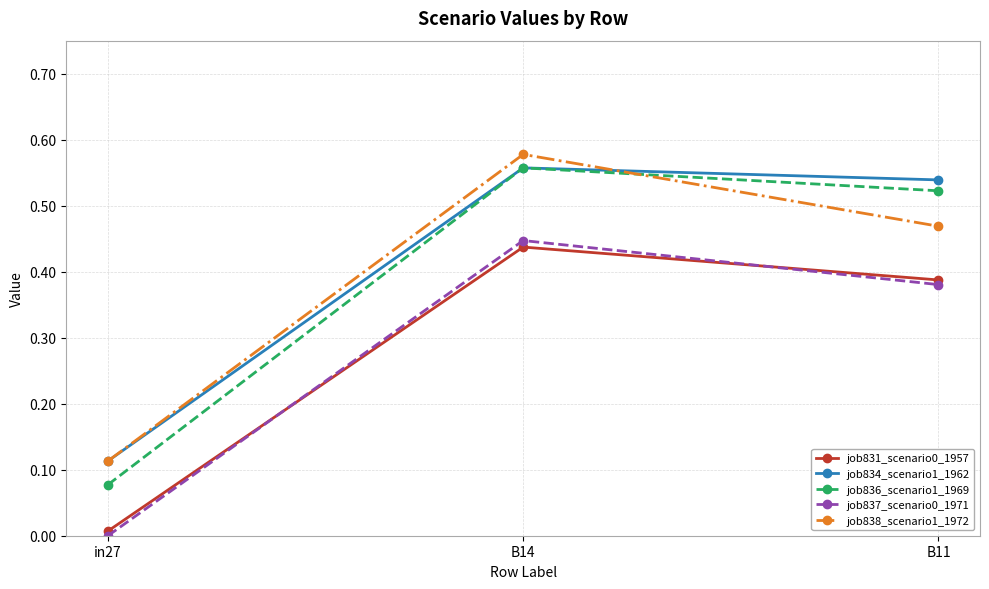

List the labels in order of job834_scenario1_1962 value, largest first.

B14, B11, in27